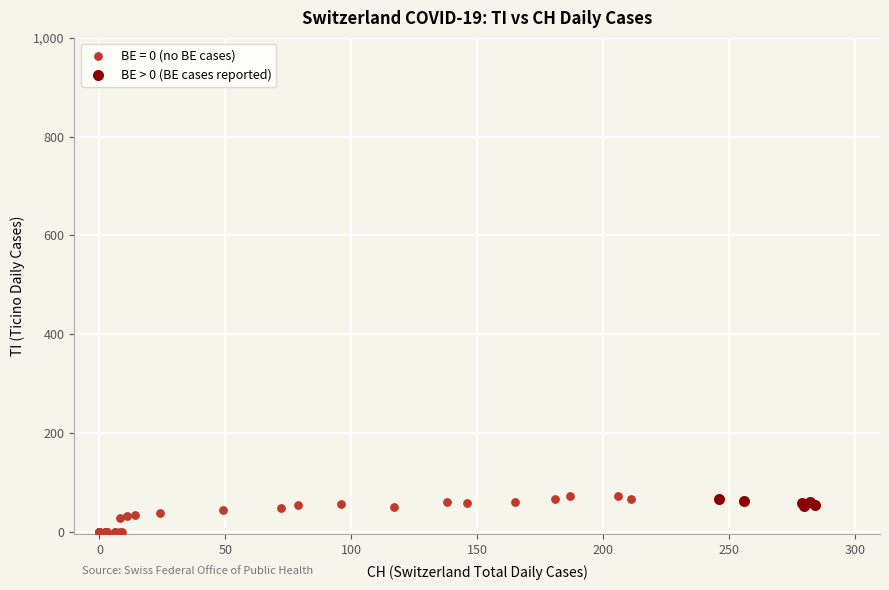

Which series has the largest Y range (max minus min)?

BE = 0 (no BE cases)